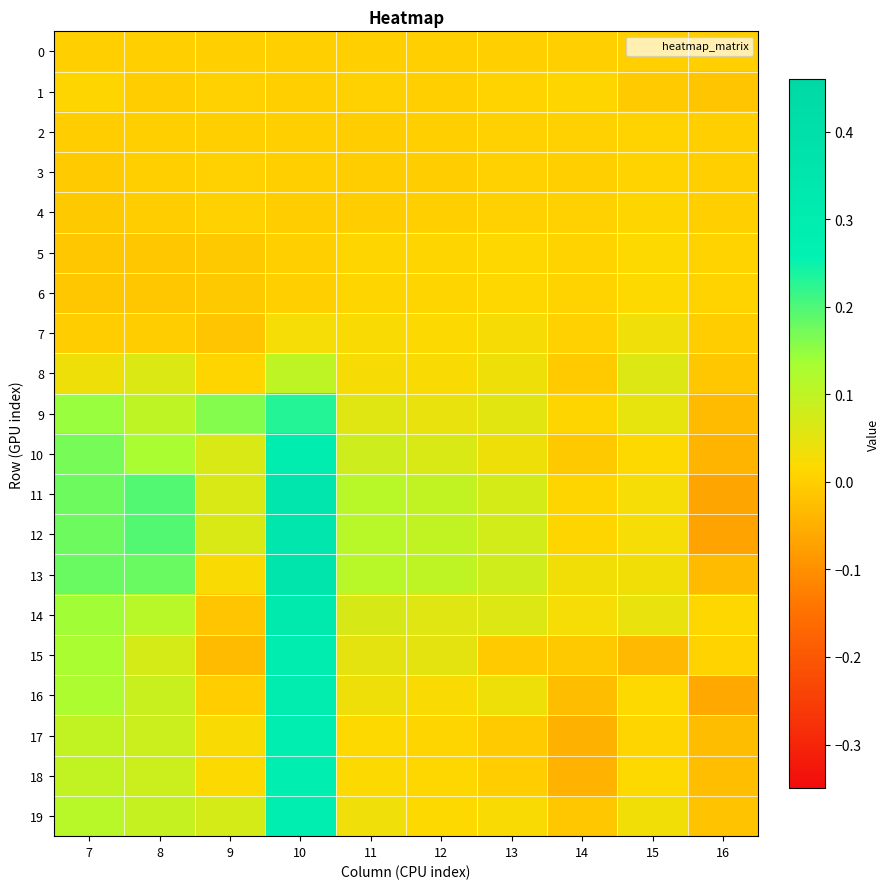

At which category is the sum across all series the highest?

10